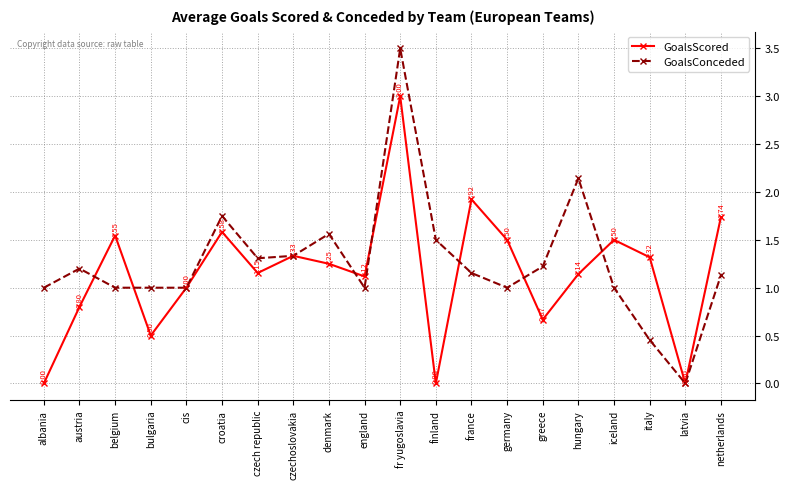

Rank the series by their average value, from lowest to highest.

GoalsScored, GoalsConceded